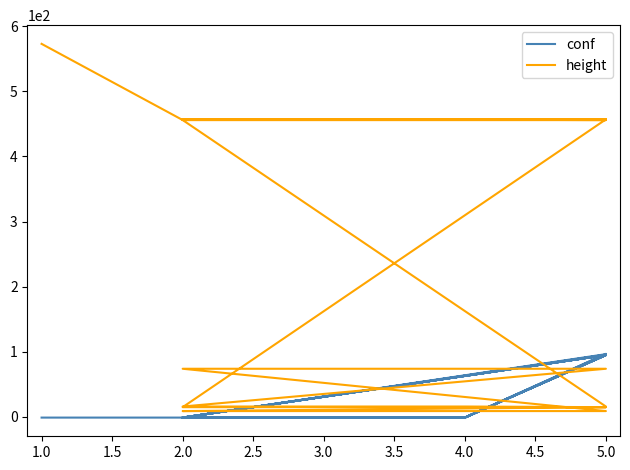

Count the number of data series in this chart.

2